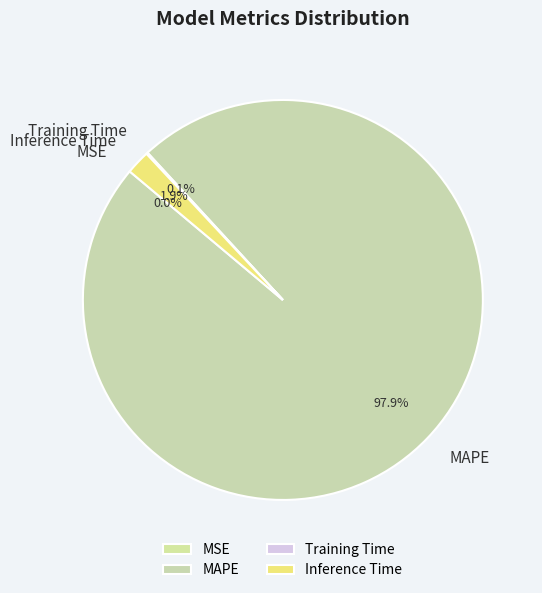

What is the majority slice?

MAPE